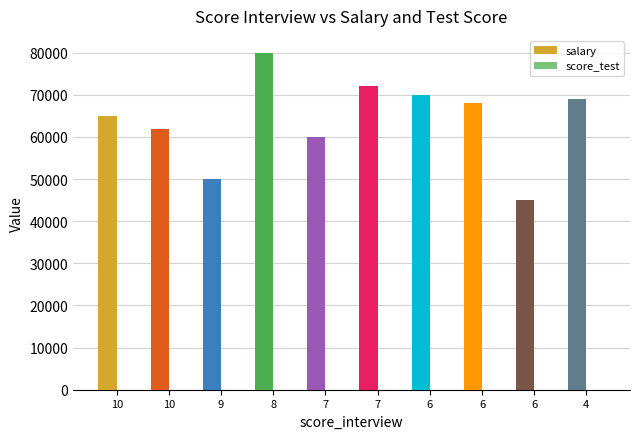

The score_test series shows 11 at 6. True or false?

False